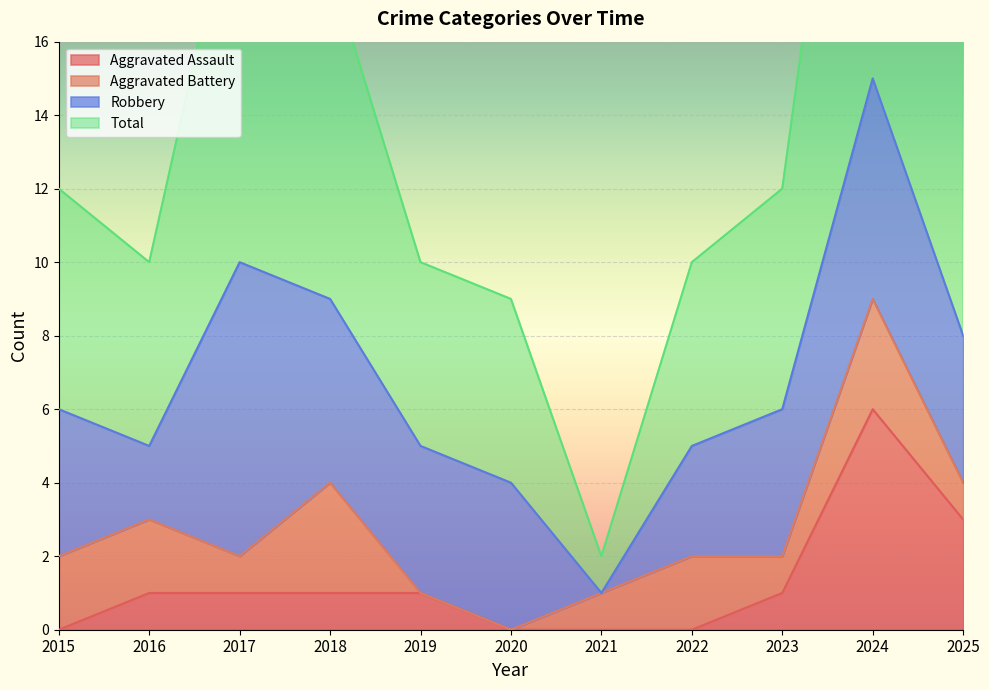

What is the difference between the Aggravated Assault values at 2025 and 2021?

3